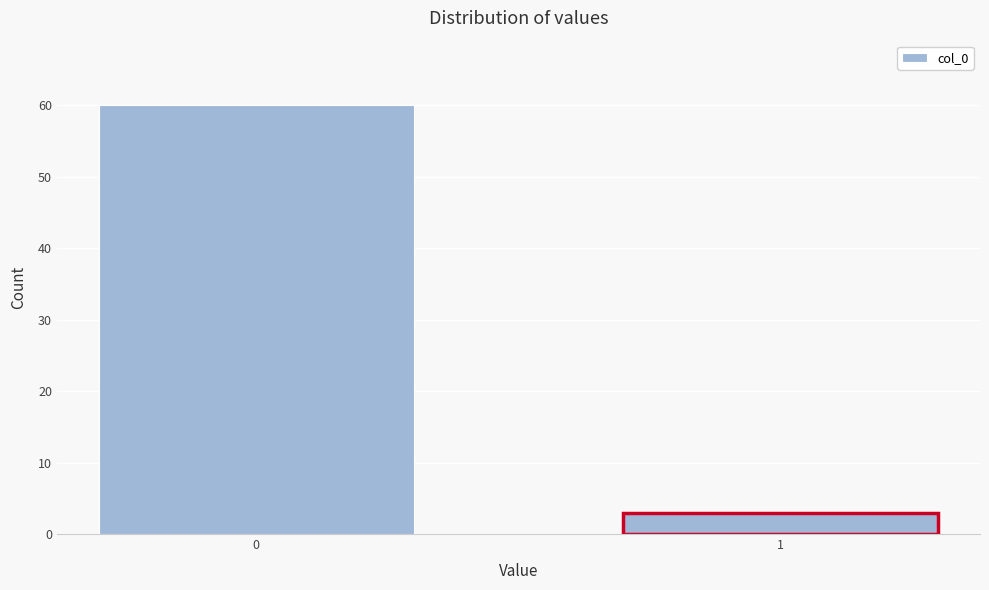

Reading left to right, transcribe all the data shown in this chart.

0=60	1=3